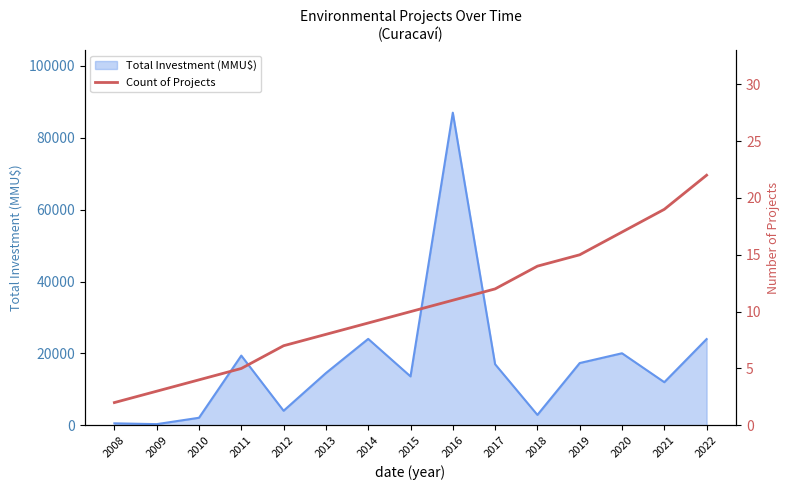

Reading right to left, what are all the values shown in this chart?

2022=22	2021=19	2020=17	2019=15	2018=14	2017=12	2016=11	2015=10	2014=9	2013=8	2012=7	2011=5	2010=4	2009=3	2008=2